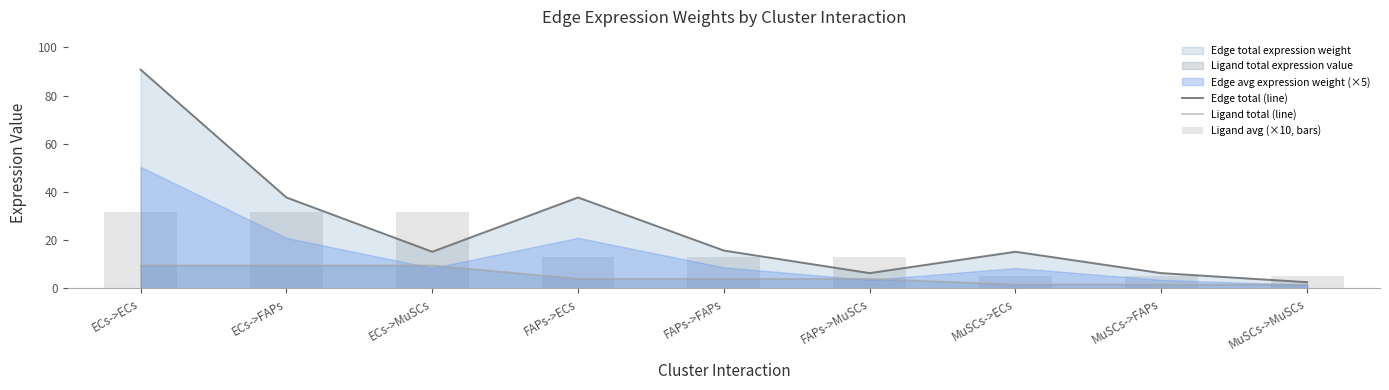

What is the total value across all series at ECs->ECs?

132.1